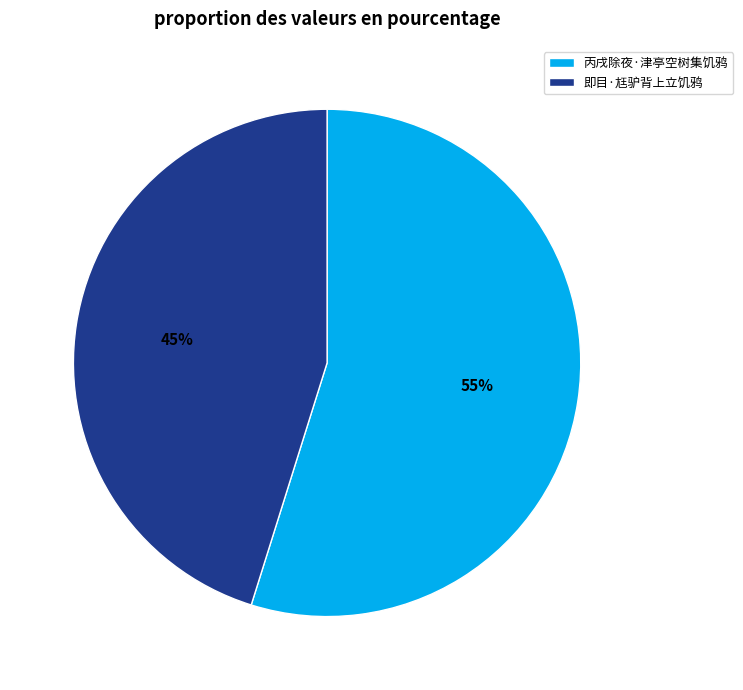

To the nearest percent, what is the difference between the largest and smallest slice percentages?

10%